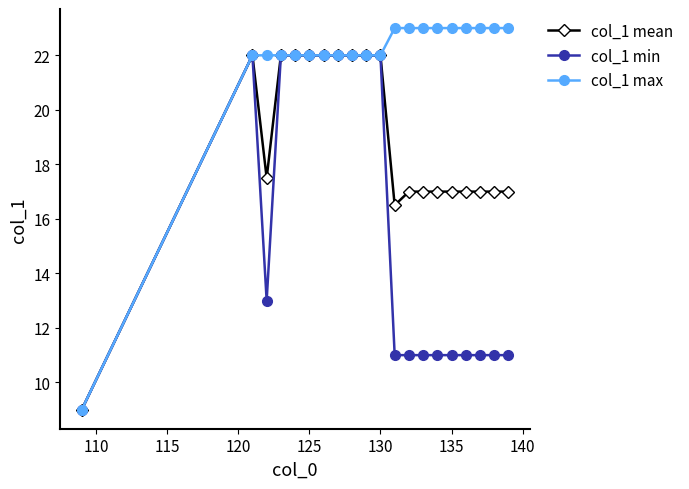

Reading left to right, what are all the values shown in this chart?

col_1 mean: 9.0	22.0	17.5	22.0	22.0	22.0	22.0	22.0	22.0	22.0	22.0	16.5	17.0	17.0	17.0	17.0	17.0	17.0	17.0	17.0
col_1 min: 9.0	22.0	13.0	22.0	22.0	22.0	22.0	22.0	22.0	22.0	22.0	11.0	11.0	11.0	11.0	11.0	11.0	11.0	11.0	11.0
col_1 max: 9.0	22.0	22.0	22.0	22.0	22.0	22.0	22.0	22.0	22.0	22.0	23.0	23.0	23.0	23.0	23.0	23.0	23.0	23.0	23.0